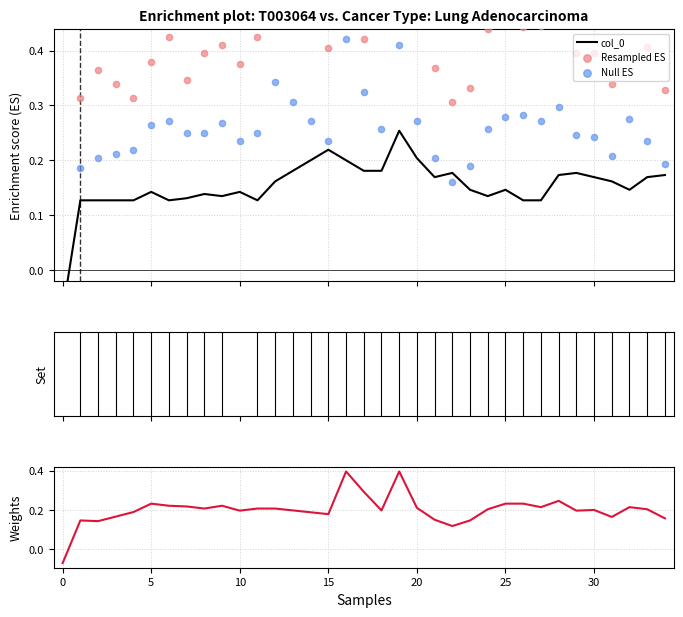

Which series has the largest total across all categories?

Resampled ES